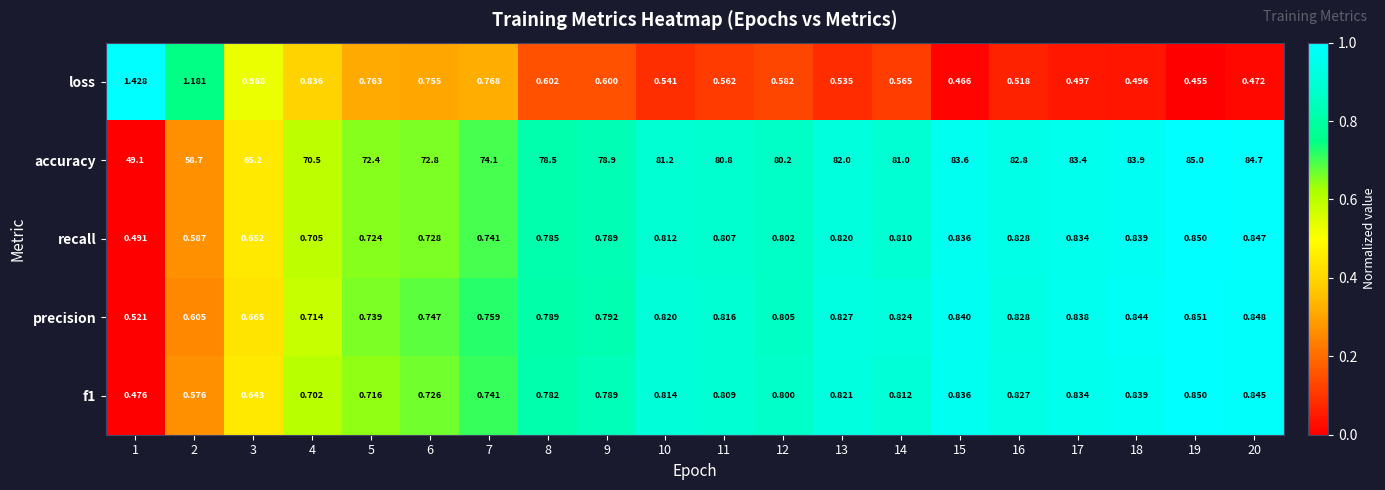

Which label corresponds to the largest value in the chart?

19